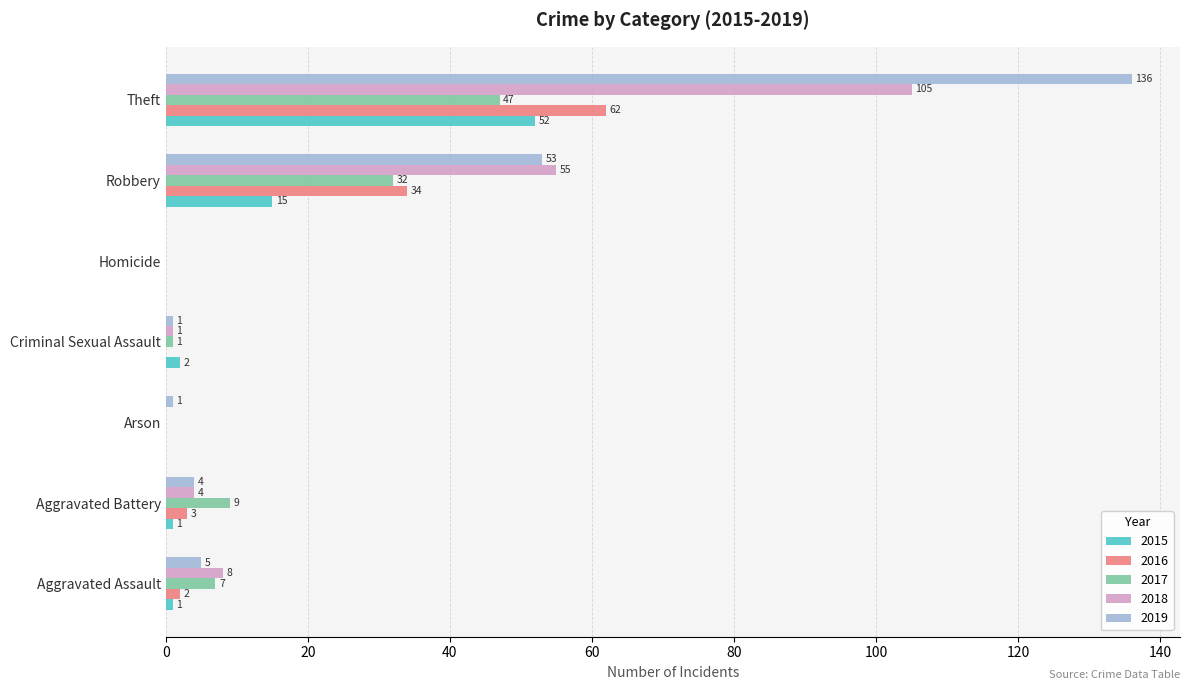

At which label does 2018 reach its peak?

Theft